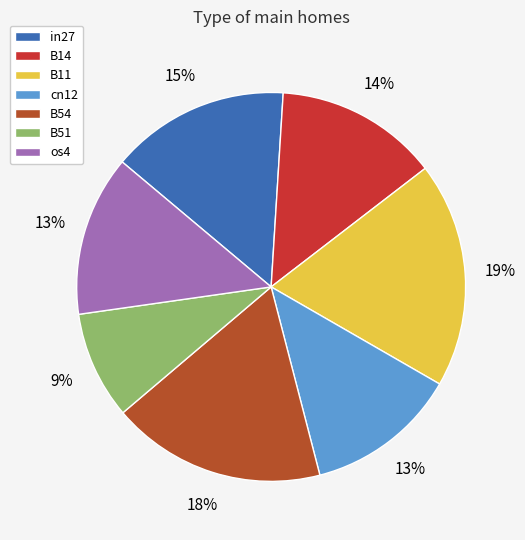

Which slice is the largest?

B11